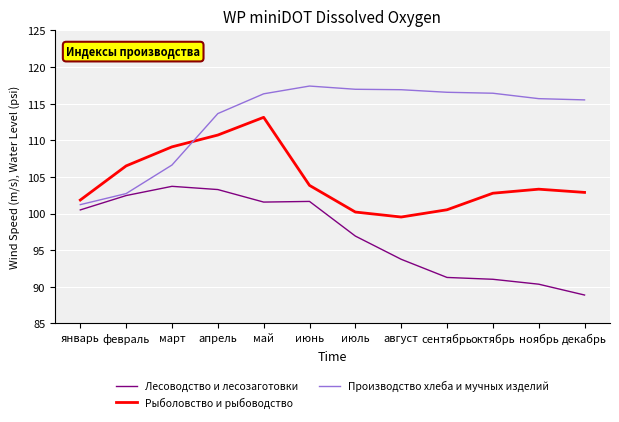

What is the smallest value displayed?

88.9